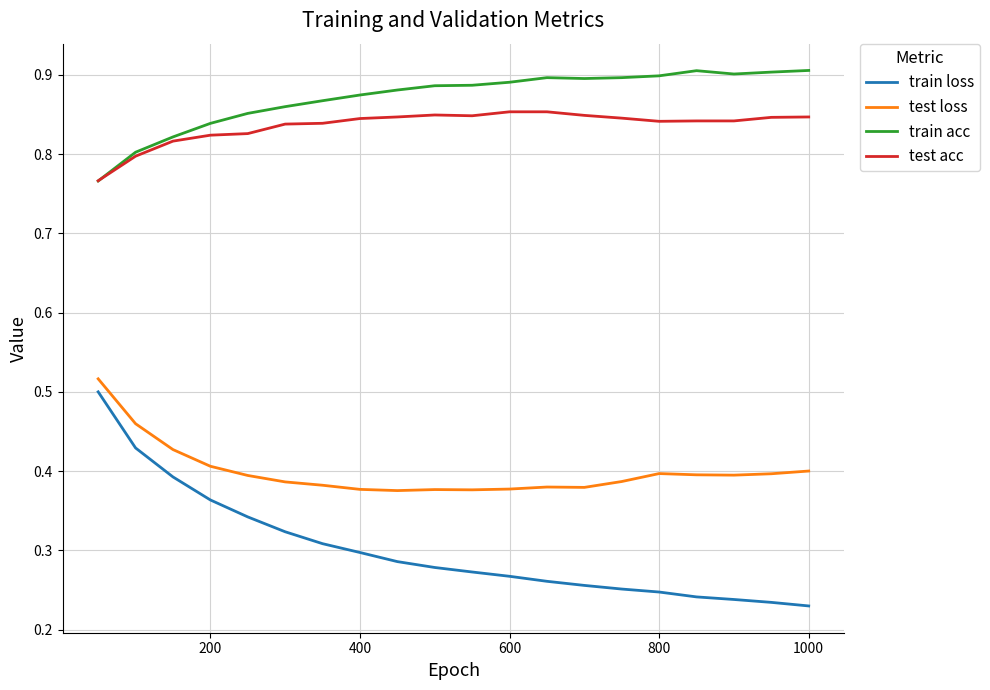

True or false: test acc and test loss cross at least once.

False